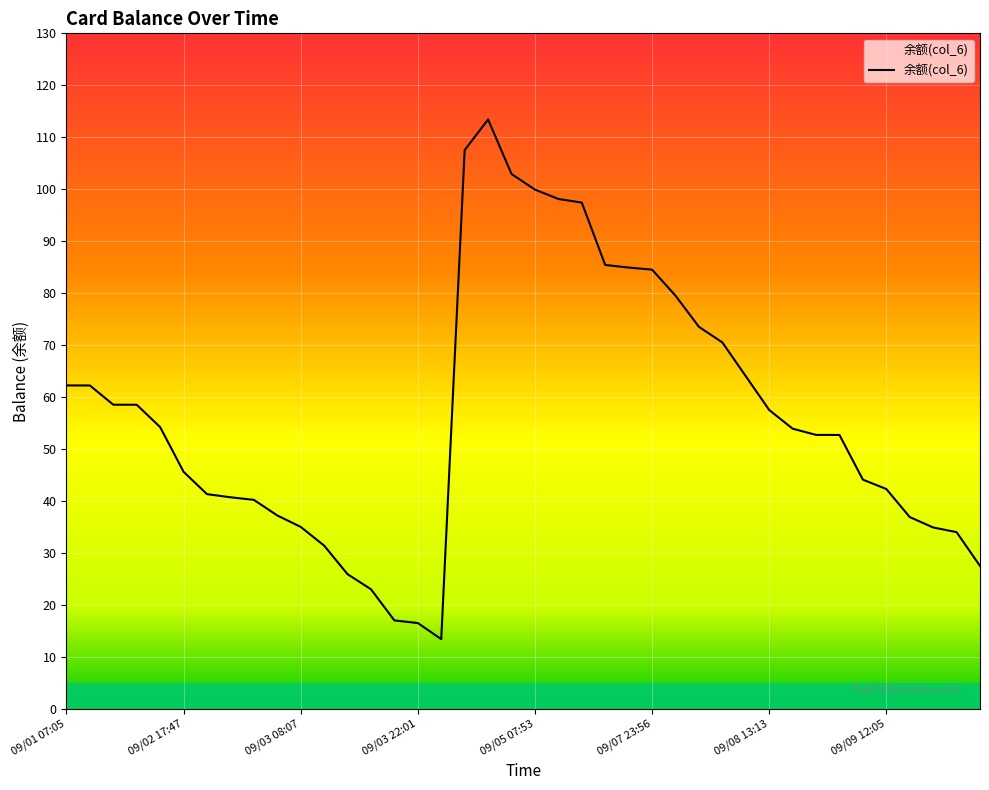

What is the maximum value shown in the chart?

113.4